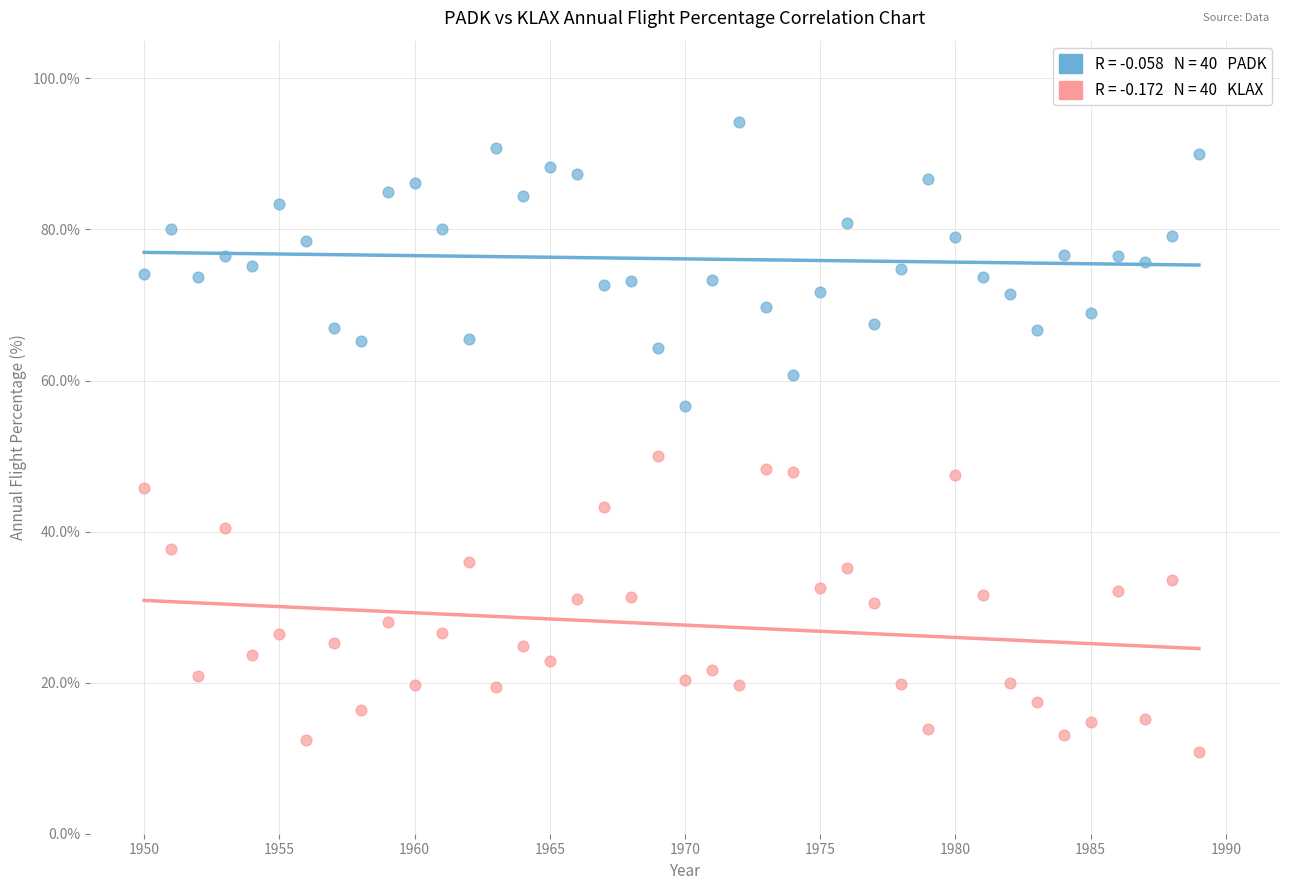

Across all series, what Y value is closest to 52?

50.0